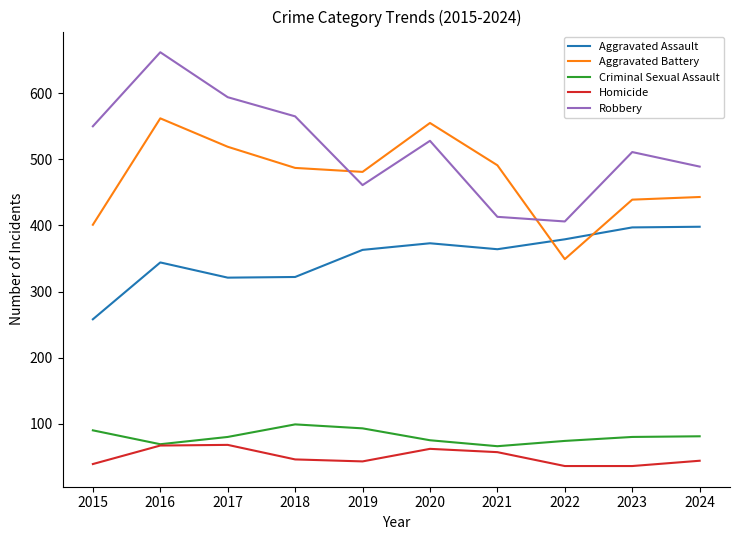

At which category is the sum across all series the highest?

2016